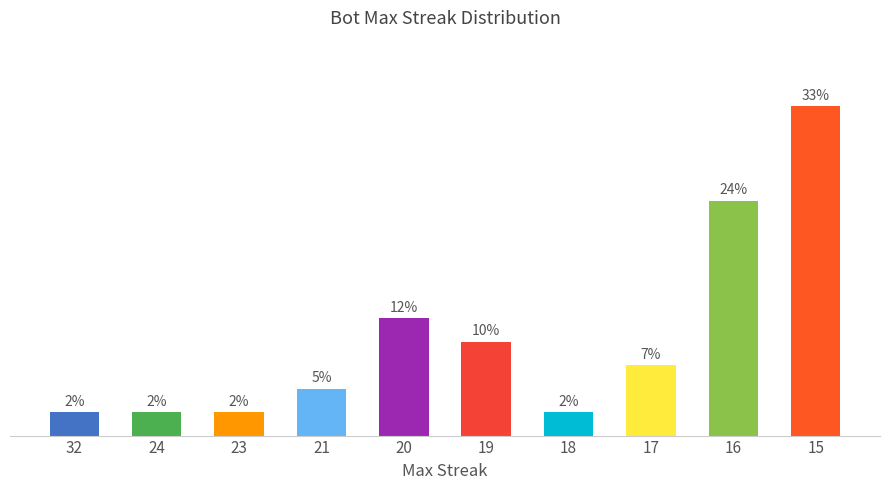

Are the bars horizontal?

No